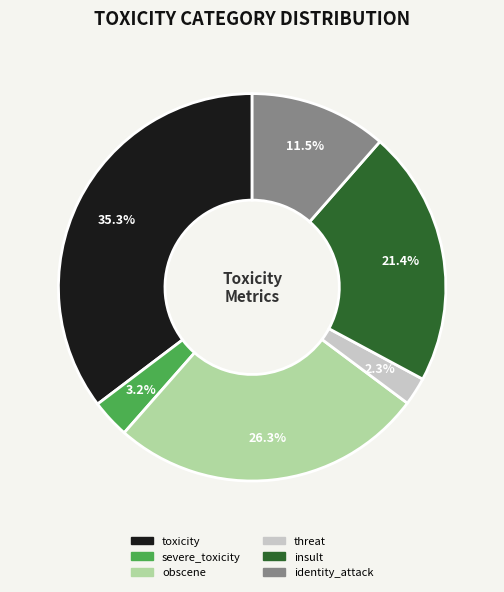

Is obscene the majority of the pie?

No